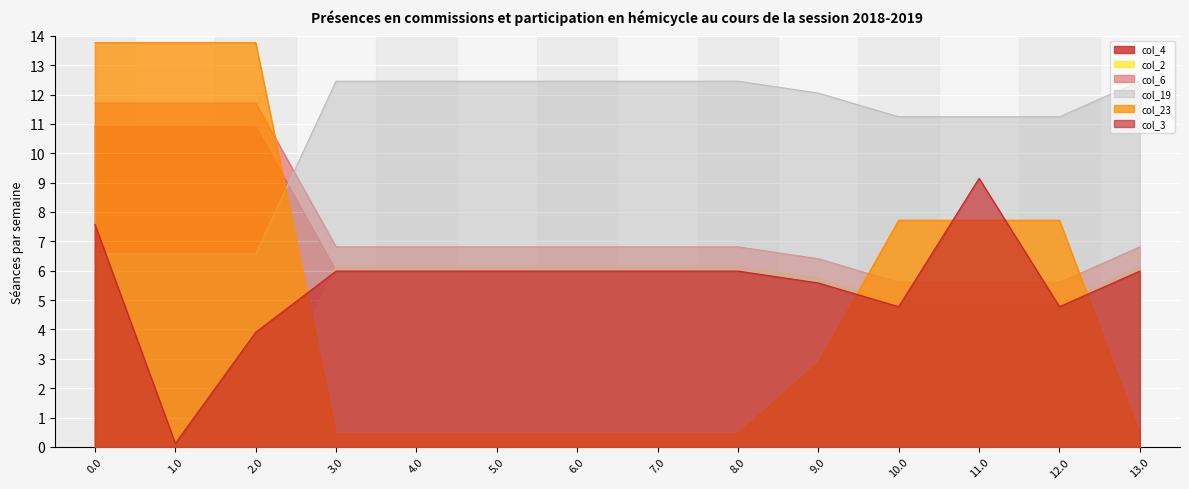

Reading right to left, transcribe all the data shown in this chart.

col_4: 6.0	4.8	4.8	4.8	5.6	6.0	6.0	6.0	6.0	6.0	6.0	10.9	10.9	10.9
col_2: 6.1	4.9	4.9	4.9	5.7	6.1	6.1	6.1	6.1	6.1	6.1	0.3	0.3	0.3
col_6: 6.8	5.6	5.6	5.6	6.4	6.8	6.8	6.8	6.8	6.8	6.8	11.7	11.7	11.7
col_19: 12.5	11.2	11.2	11.2	12.0	12.5	12.5	12.5	12.5	12.5	12.5	6.6	6.6	6.6
col_23: 0.4	7.7	7.7	7.7	2.9	0.4	0.4	0.4	0.4	0.4	0.4	13.8	13.8	13.8
col_3: 6.0	4.8	9.1	4.8	5.6	6.0	6.0	6.0	6.0	6.0	6.0	3.9	0.1	7.6